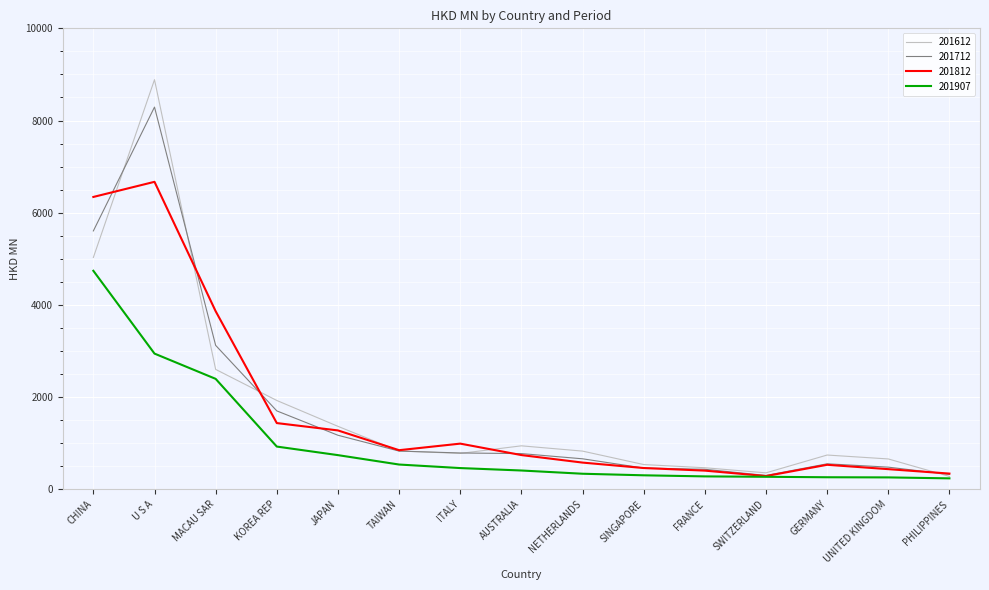

At which label is 201812 closest to 3477?

MACAU SAR